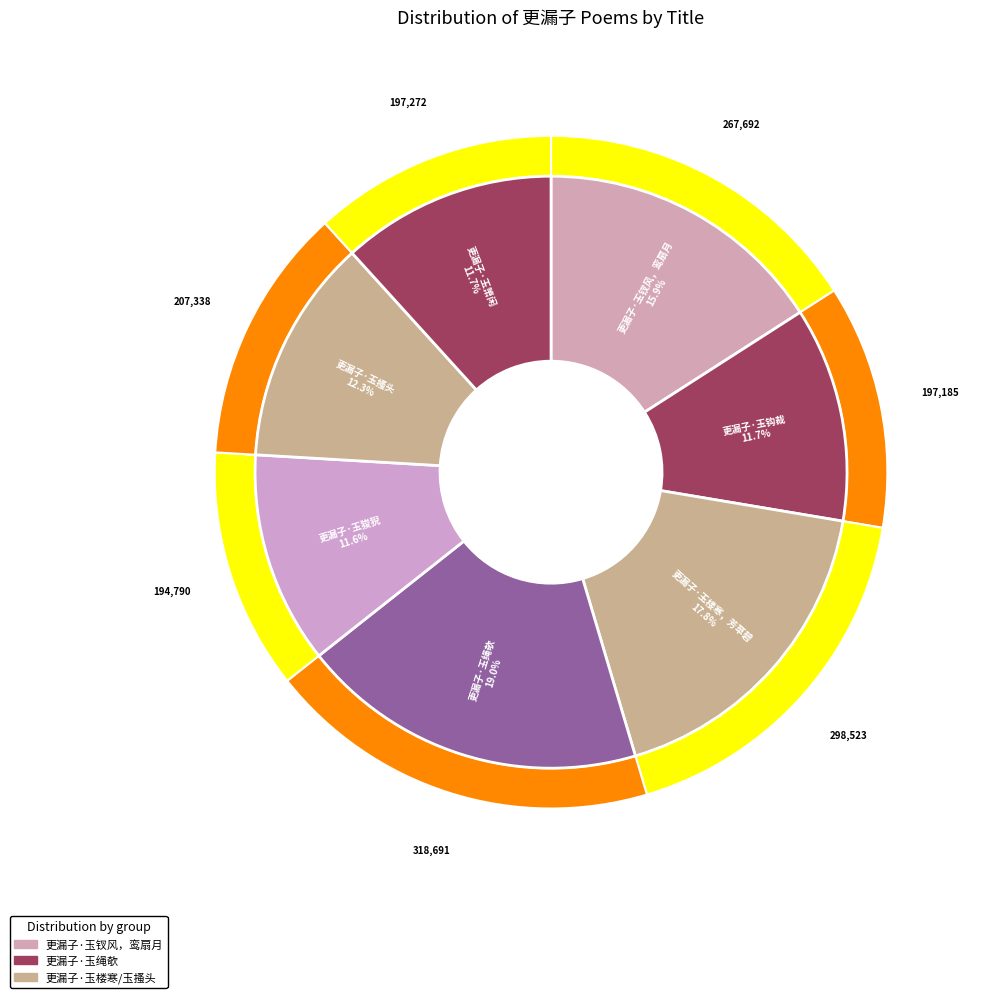

How much of the chart is everything except 更漏子·玉狻猊?

88.4%